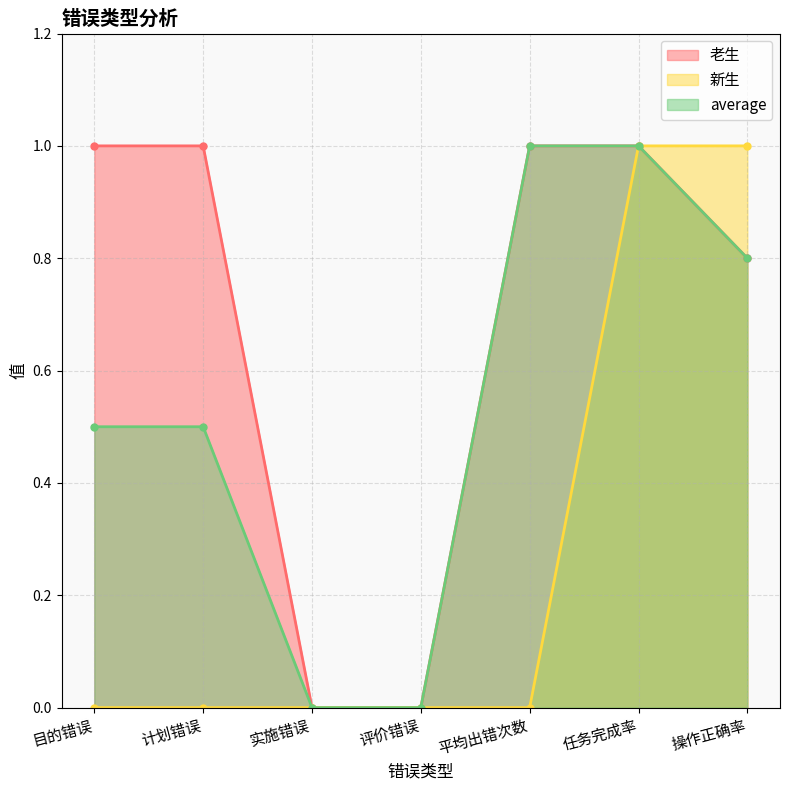

What is the label of the 5th point from the right?

实施错误